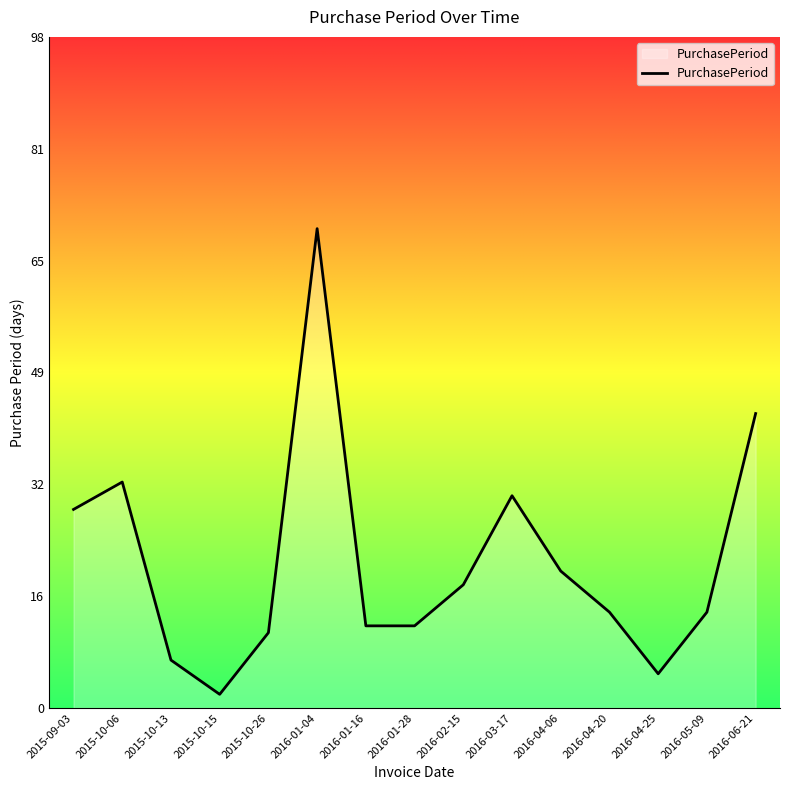

What is the change in value from 2016-01-16 to 2016-04-06?

+8